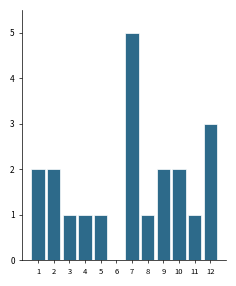

Reading right to left, extract all data points from this chart.

12=3	11=1	10=2	9=2	8=1	7=5	6=0	5=1	4=1	3=1	2=2	1=2